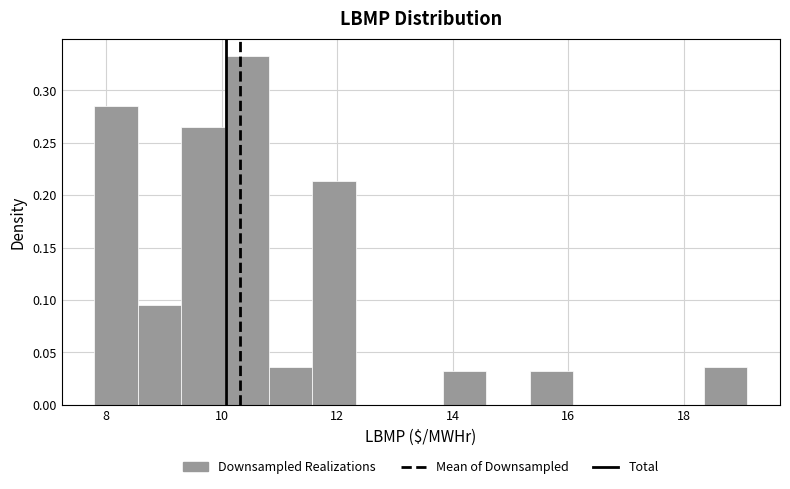

Read against the x-axis, roughly where is the centre of the tallest bar?

10.4